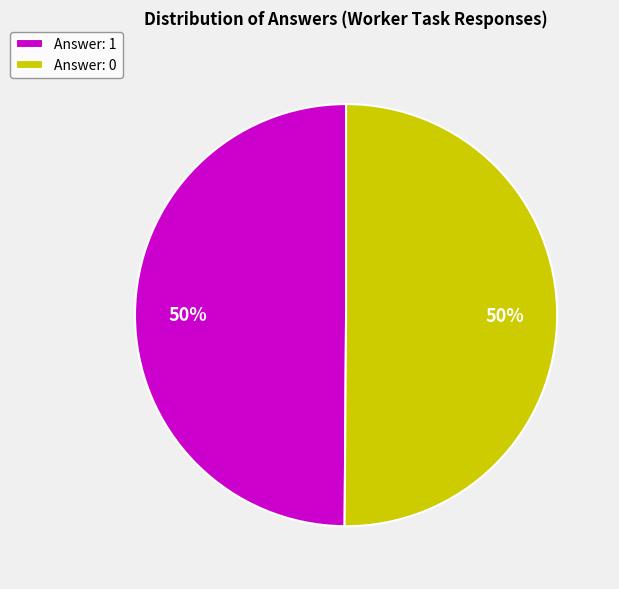

Combined, do Answer: 0 and Answer: 1 account for over 50%?

Yes